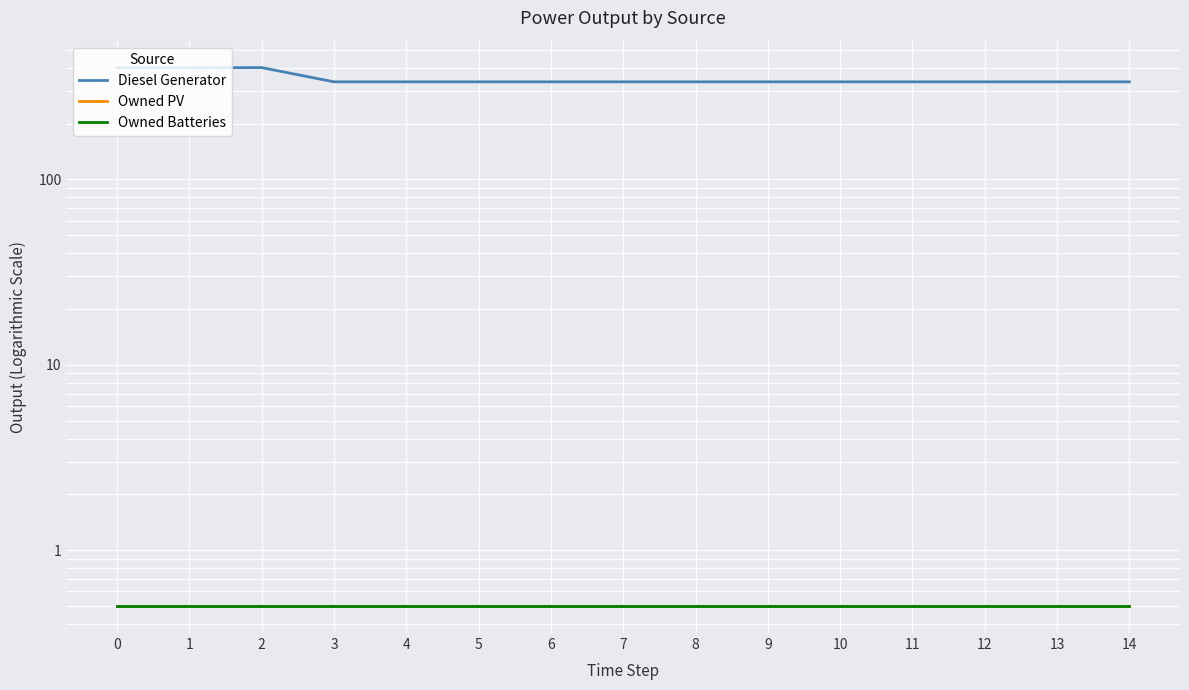

Is this an area chart (filled region under the line)?

No